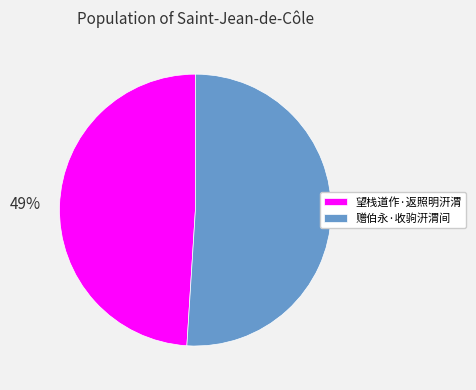

Count the number of slices in the pie.

2